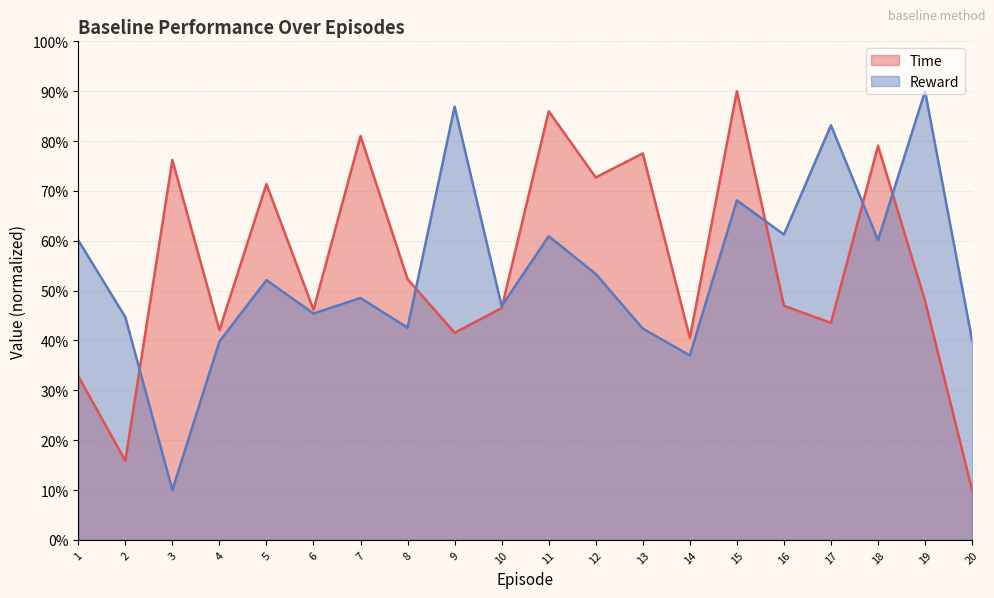

The Time (line) series shows 81.0 at 7. True or false?

True